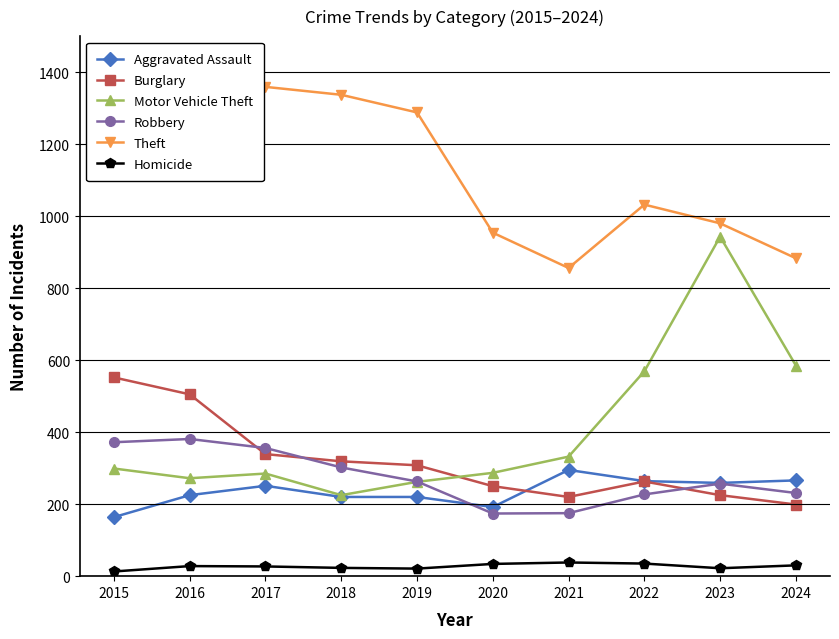

How many intersections are there between Motor Vehicle Theft and Burglary?

1